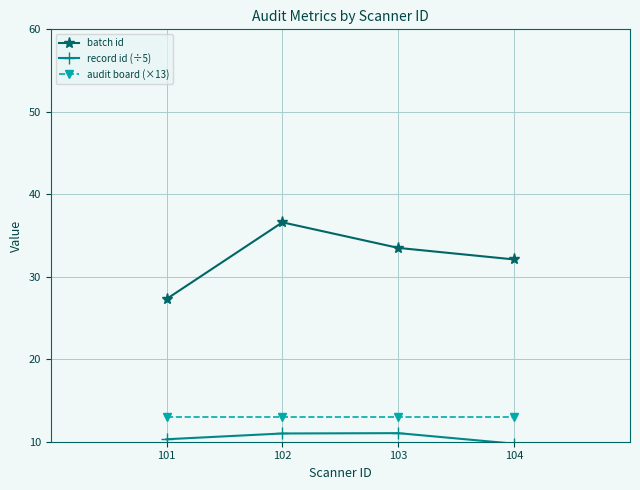

The value of audit board (×13) at 104 is 13.0. True or false?

True